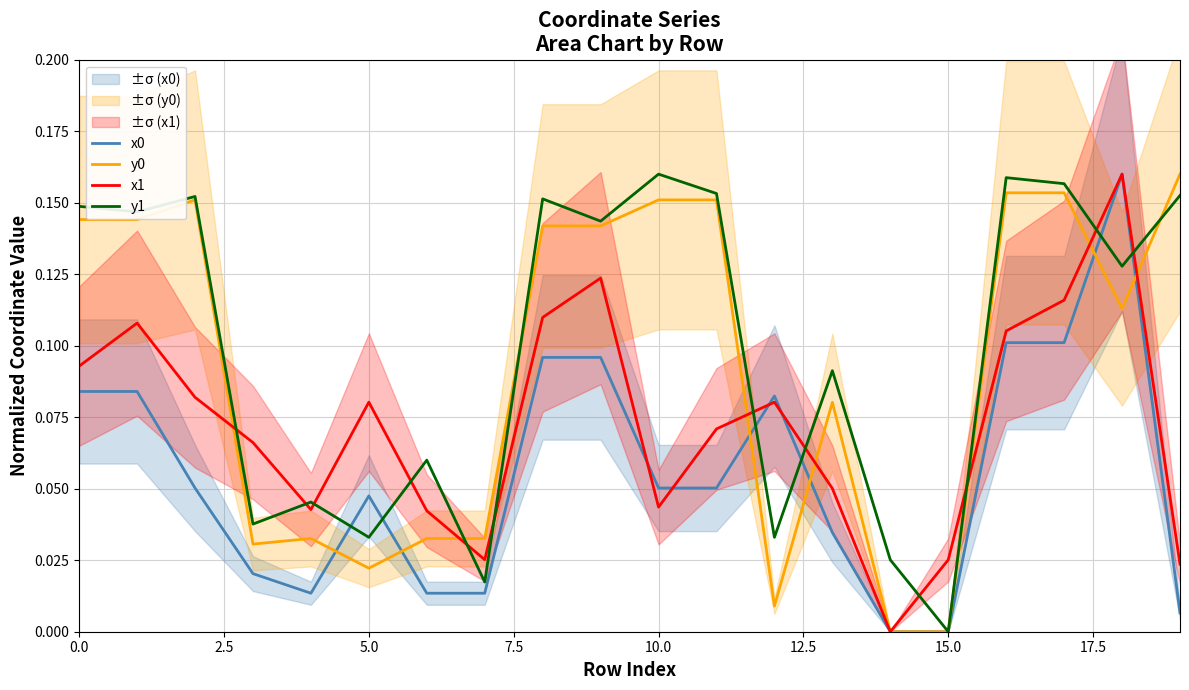

Is it true that x0 equals 0.0 at 15.0?

True